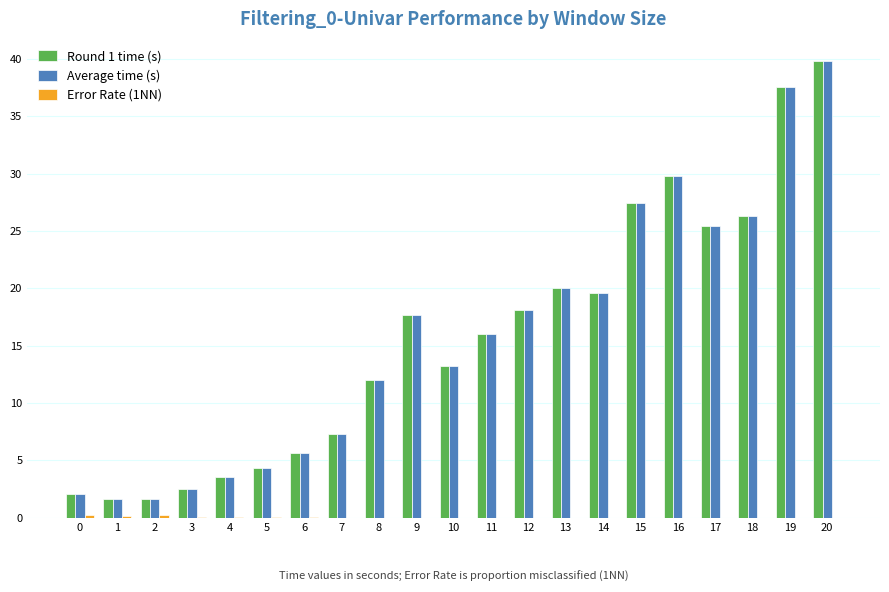

True or false: Round 1 time (s) has a value of 6.0 at 4.

False